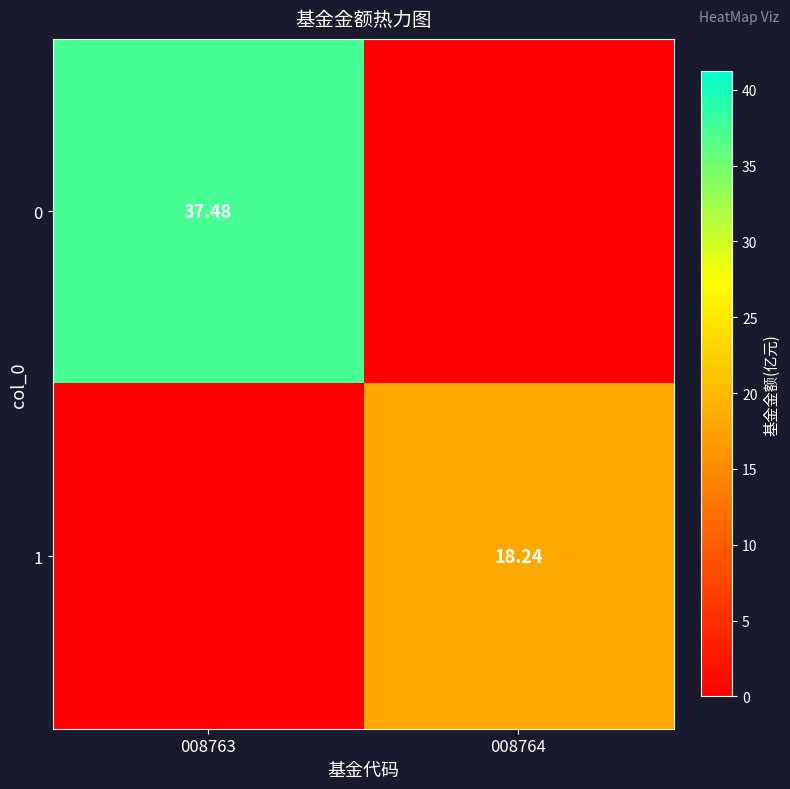

Rank the series at 008763 from lowest to highest value.

1, 0